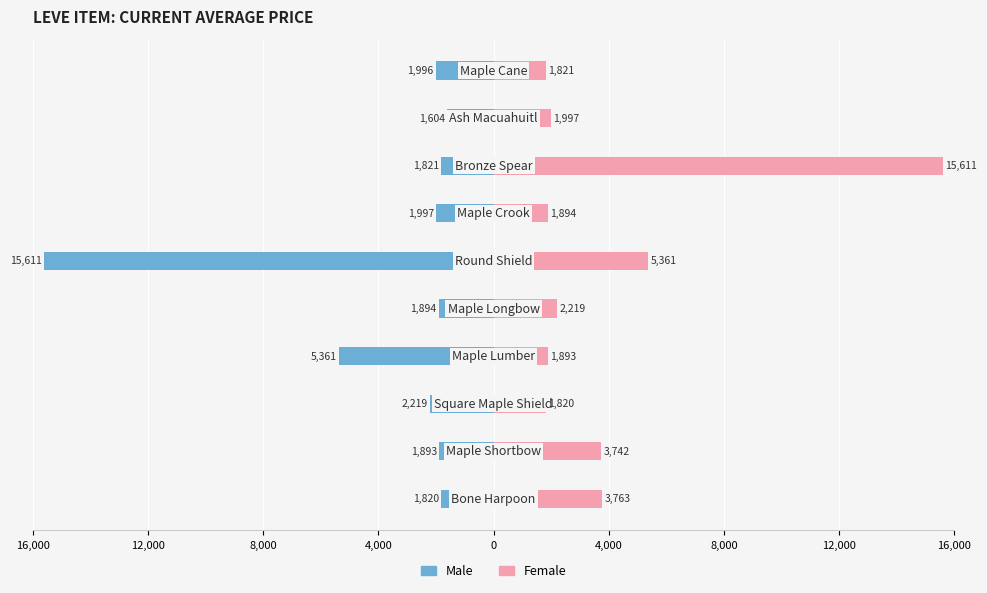

What is the greatest value displayed?

15611